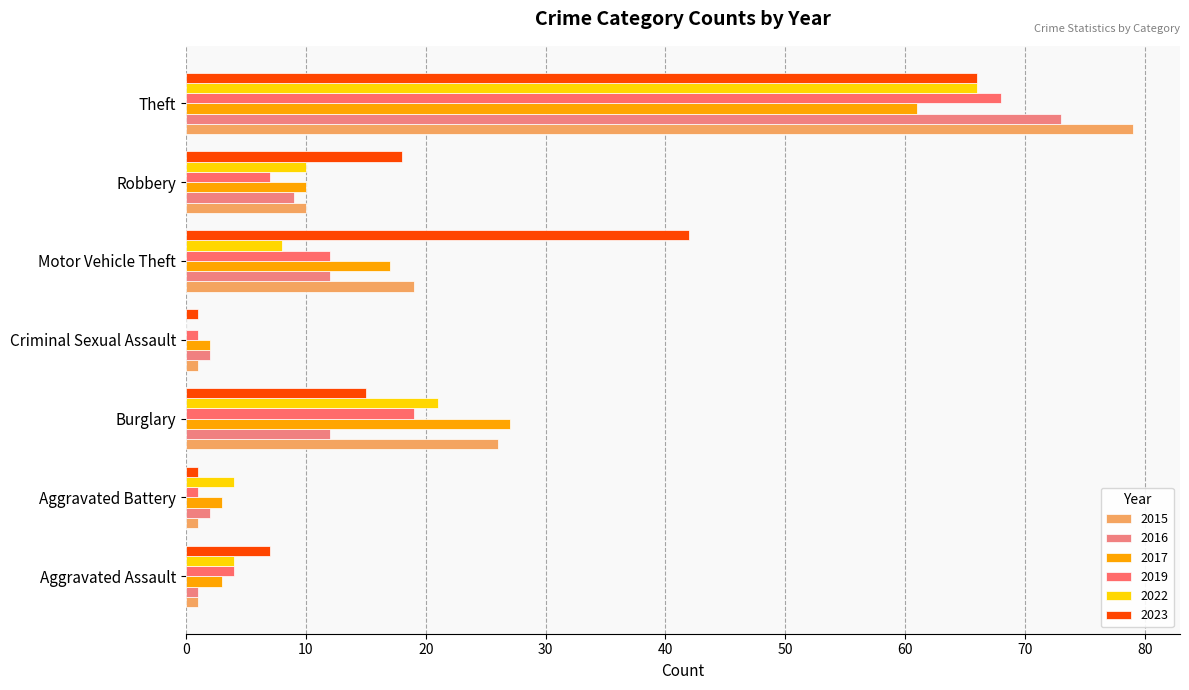

What is the total value across all series at Motor Vehicle Theft?

110